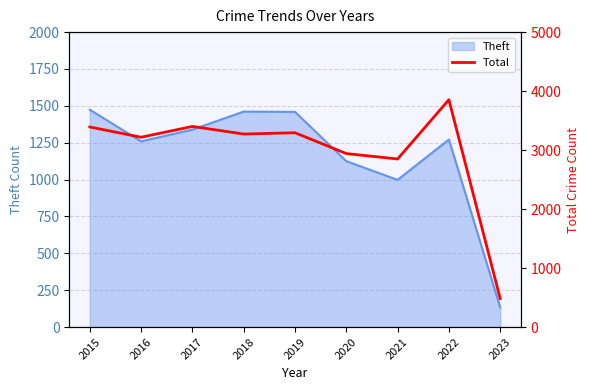

The value of Theft at 2015 is 390. True or false?

False